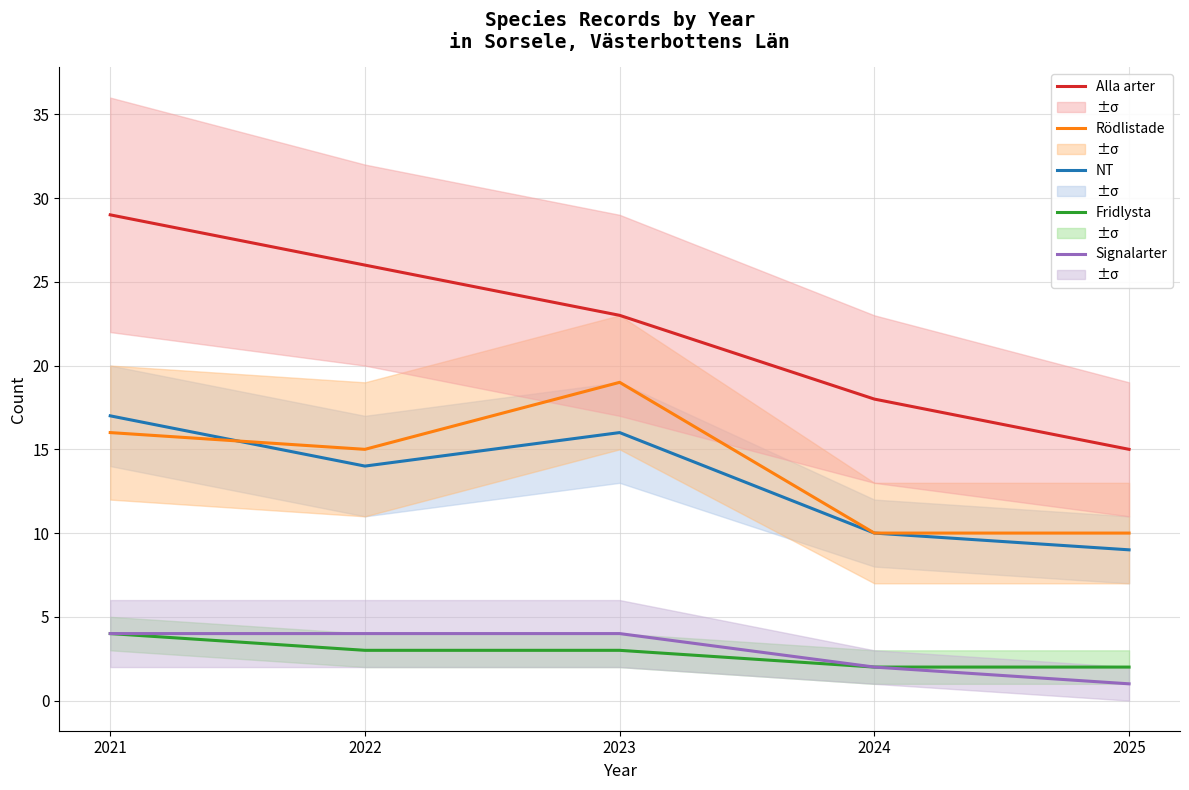

Between 2021 and 2025, which is larger?

2021